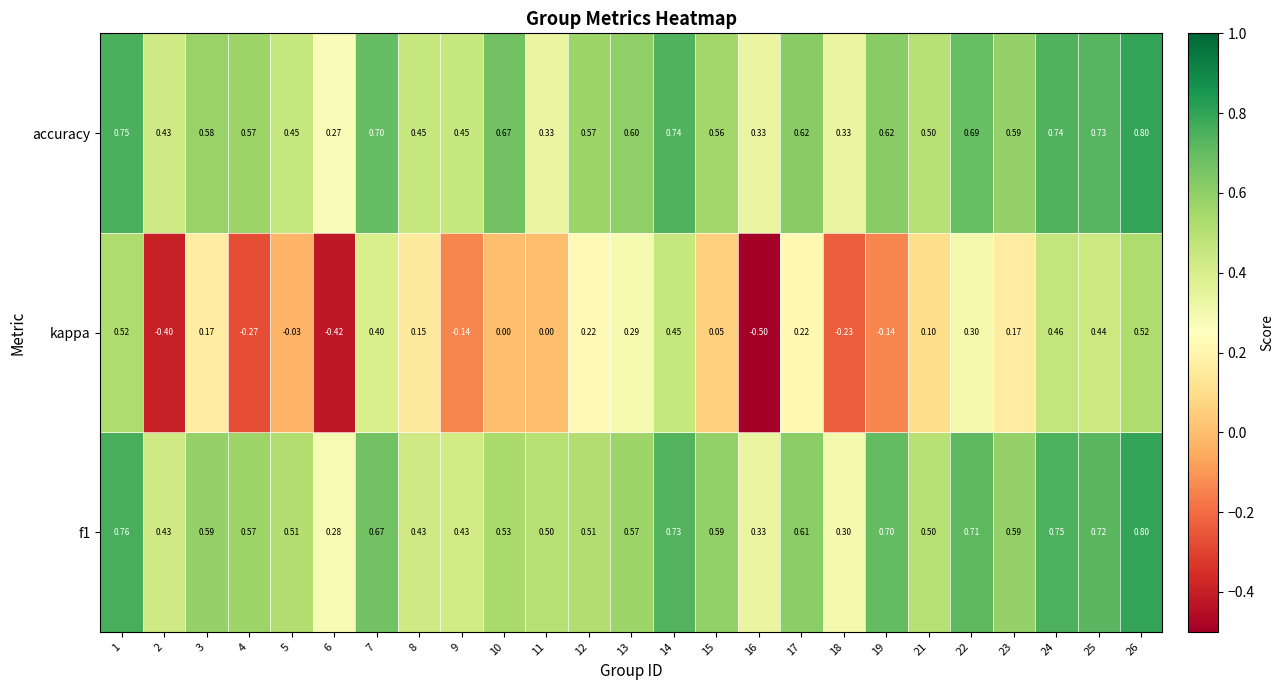

Is the value of accuracy at 15 greater than the value of kappa at 9?

Yes